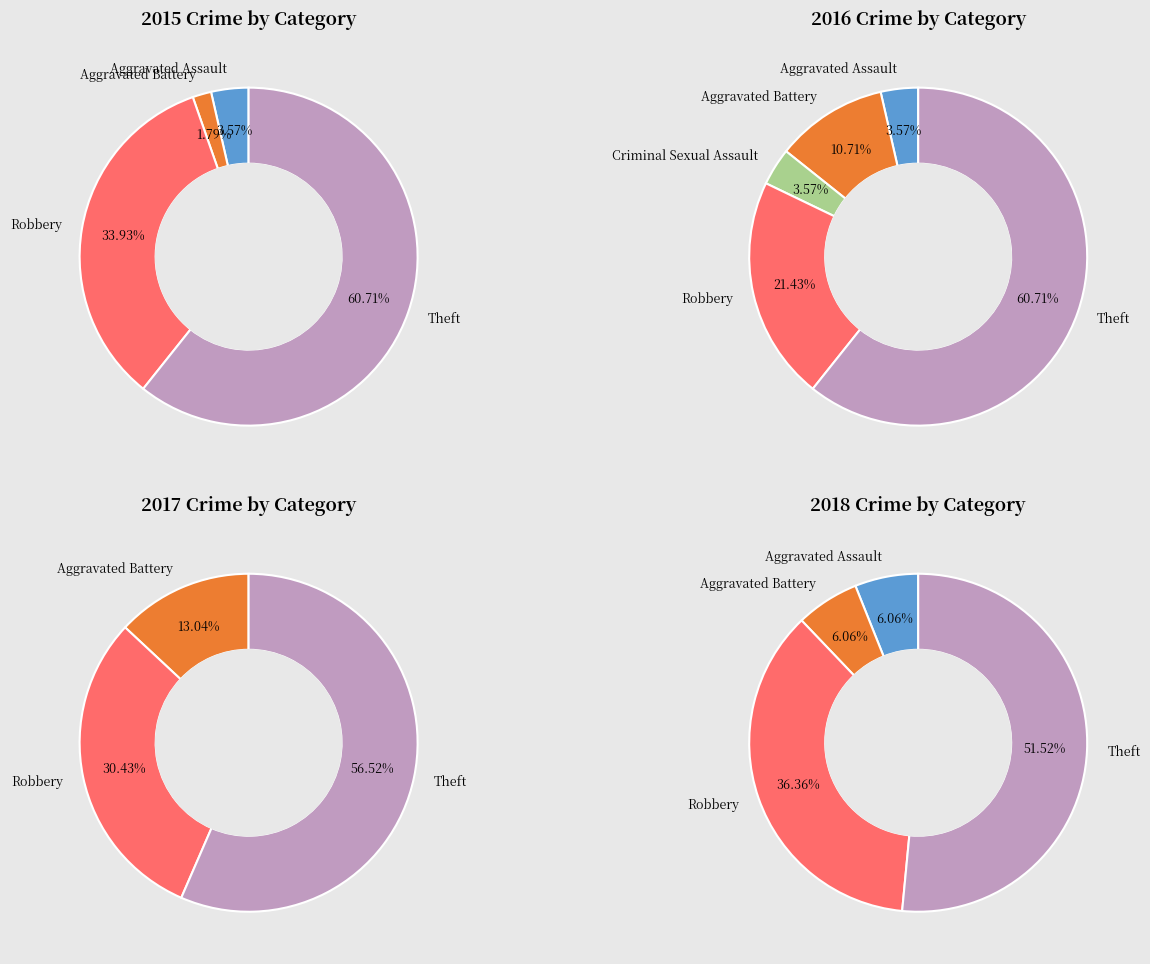

Is it true that Theft is 41% of the pie?

False